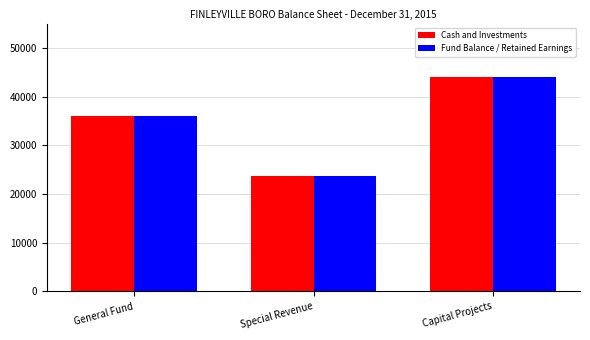

Read the Cash and Investments value at Capital Projects.

44026